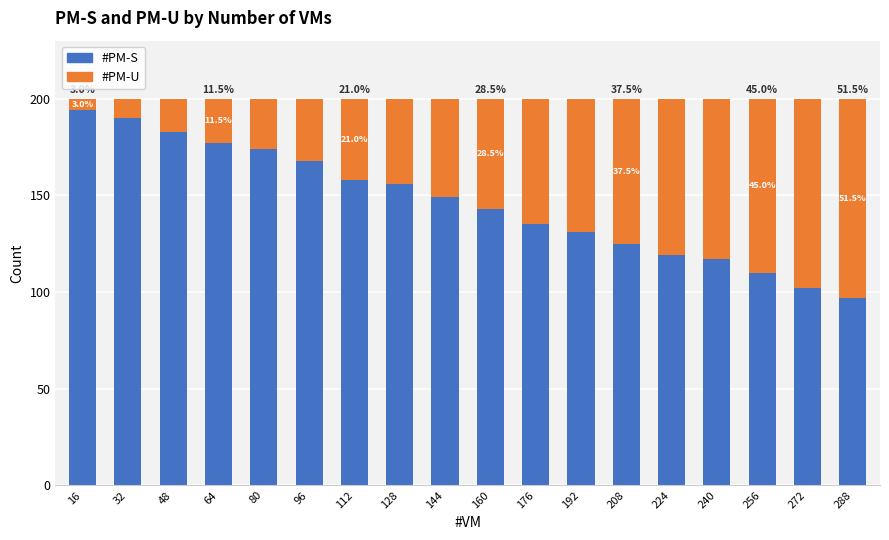

Is it true that #PM-S equals 73 at 192?

False